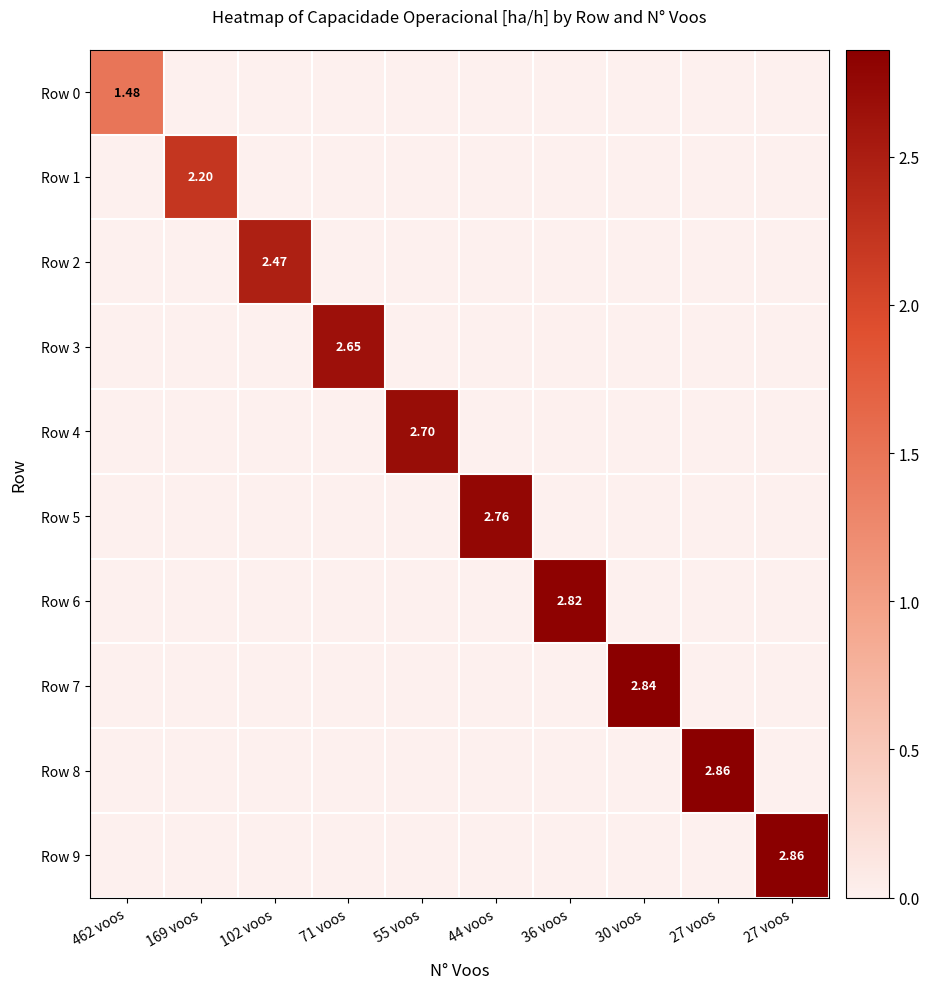

At how many categories does at least one series exceed 0?

10